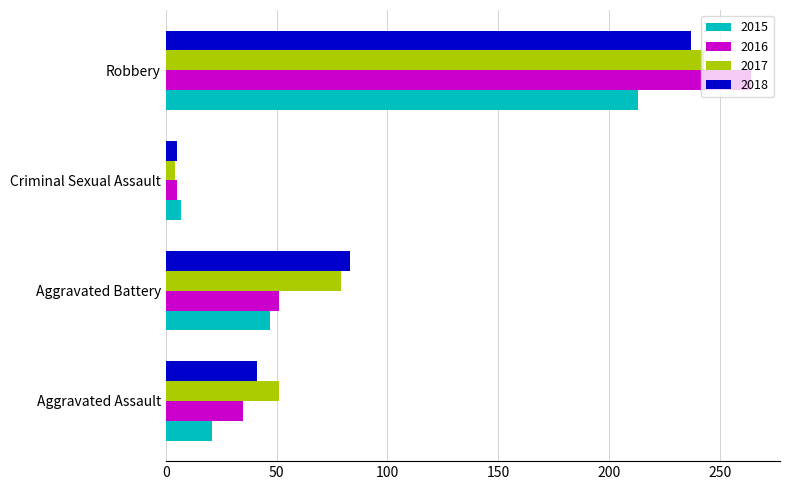

List the labels in order of 2015 value, smallest first.

Criminal Sexual Assault, Aggravated Assault, Aggravated Battery, Robbery